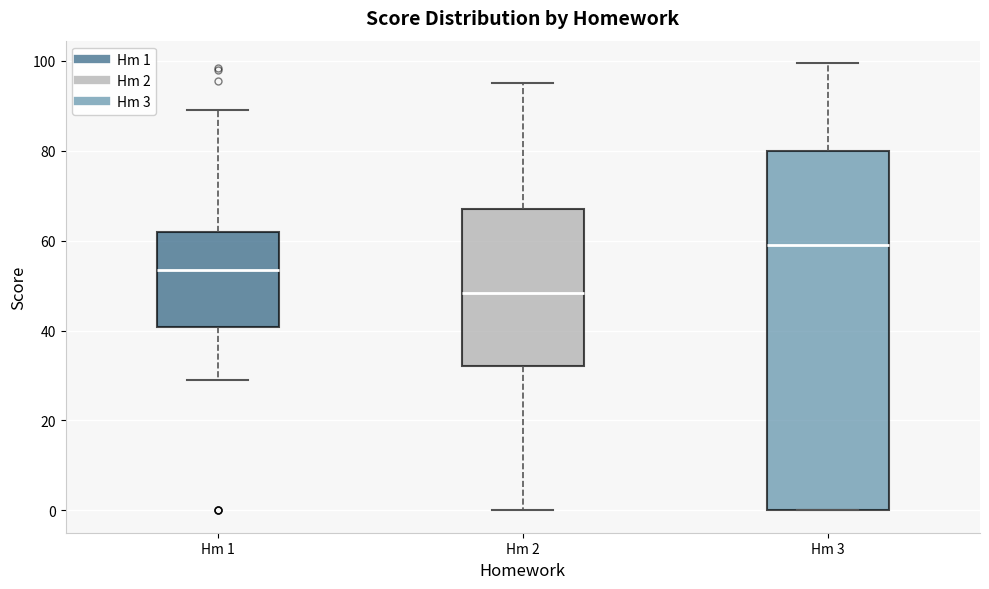

Reading left to right, read every box against the y-axis: the position of its median line, the range the box covers, and the ends of its whiskers. The values are not printed on the chart, so give them approximately, as read against the axis.

Hm 1: median 54, box 40 to 62, whiskers 30 to 90
Hm 2: median 48, box 32 to 68, whiskers 0 to 96
Hm 3: median 60, box 0 to 80, whiskers 0 to 100